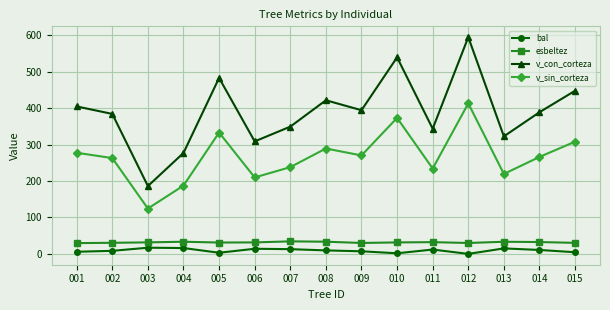

What is the value of the v_con_corteza point at the 2nd from the left?

384.1